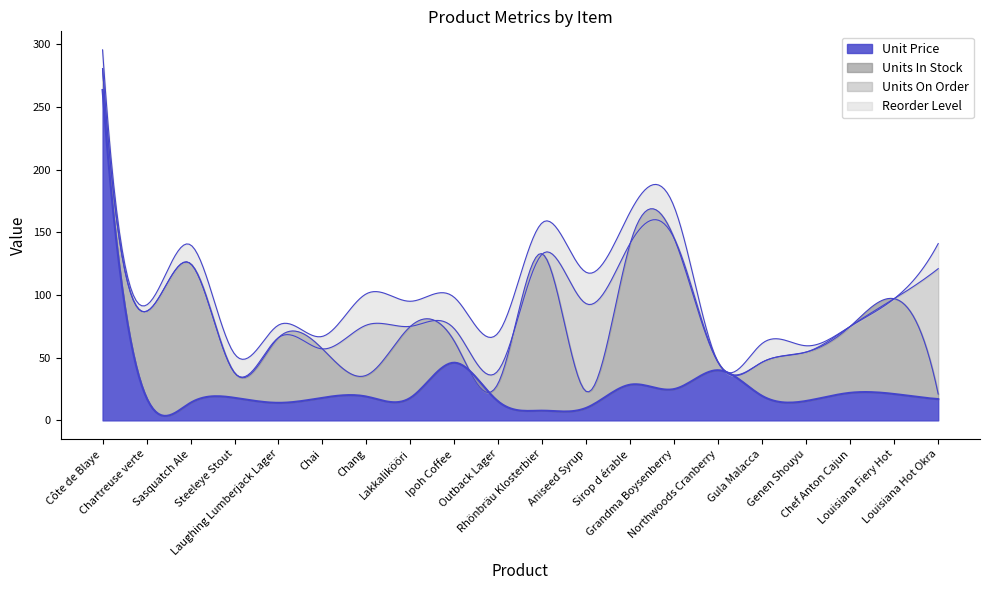

Reading right to left, list all the values displayed in this chart.

Unit Price: Louisiana Hot Okra=17.0	Louisiana Fiery Hot=21.1	Chef Anton Cajun=22.0	Genen Shouyu=15.5	Gula Malacca=19.4	Northwoods Cranberry=40.0	Grandma Boysenberry=25.0	Sirop d érable=28.5	Aniseed Syrup=10.0	Rhönbräu Klosterbier=7.8	Outback Lager=15.0	Ipoh Coffee=46.0	Lakkalikööri=18.0	Chang=19.0	Chai=18.0	Laughing Lumberjack Lager=14.0	Steeleye Stout=18.0	Sasquatch Ale=14.0	Chartreuse verte=18.0	Côte de Blaye=263.5
Units In Stock: Louisiana Hot Okra=4.0	Louisiana Fiery Hot=76.0	Chef Anton Cajun=53.0	Genen Shouyu=39.0	Gula Malacca=27.0	Northwoods Cranberry=6.0	Grandma Boysenberry=120.0	Sirop d érable=113.0	Aniseed Syrup=13.0	Rhönbräu Klosterbier=125.0	Outback Lager=15.0	Ipoh Coffee=17.0	Lakkalikööri=57.0	Chang=17.0	Chai=39.0	Laughing Lumberjack Lager=52.0	Steeleye Stout=20.0	Sasquatch Ale=111.0	Chartreuse verte=69.0	Côte de Blaye=17.0
Units On Order: Louisiana Hot Okra=100.0	Louisiana Fiery Hot=0.0	Chef Anton Cajun=0.0	Genen Shouyu=0.0	Gula Malacca=0.0	Northwoods Cranberry=0.0	Grandma Boysenberry=0.0	Sirop d érable=0.0	Aniseed Syrup=70.0	Rhönbräu Klosterbier=0.0	Outback Lager=10.0	Ipoh Coffee=10.0	Lakkalikööri=0.0	Chang=40.0	Chai=0.0	Laughing Lumberjack Lager=0.0	Steeleye Stout=0.0	Sasquatch Ale=0.0	Chartreuse verte=0.0	Côte de Blaye=0.0
Reorder Level: Louisiana Hot Okra=20.0	Louisiana Fiery Hot=0.0	Chef Anton Cajun=0.0	Genen Shouyu=5.0	Gula Malacca=15.0	Northwoods Cranberry=0.0	Grandma Boysenberry=25.0	Sirop d érable=25.0	Aniseed Syrup=25.0	Rhönbräu Klosterbier=25.0	Outback Lager=30.0	Ipoh Coffee=25.0	Lakkalikööri=20.0	Chang=25.0	Chai=10.0	Laughing Lumberjack Lager=10.0	Steeleye Stout=15.0	Sasquatch Ale=15.0	Chartreuse verte=5.0	Côte de Blaye=15.0